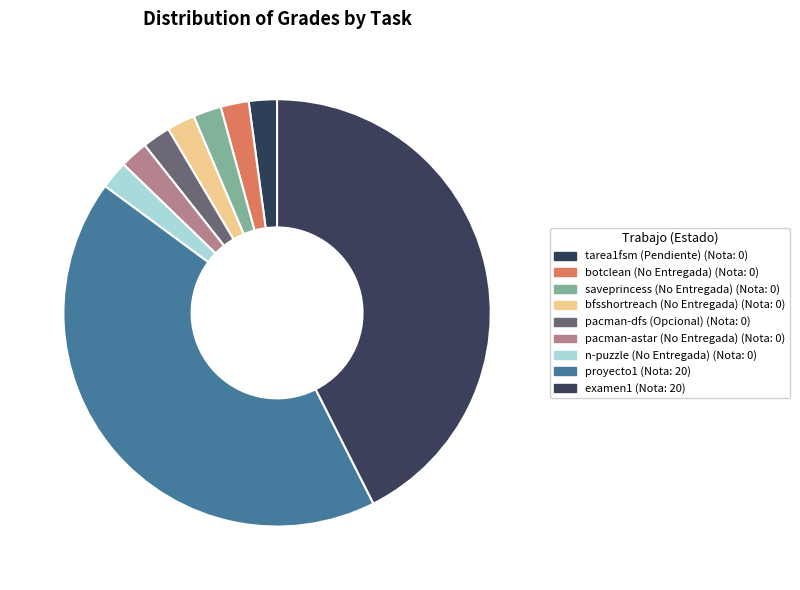

How many segments does this pie chart have?

9